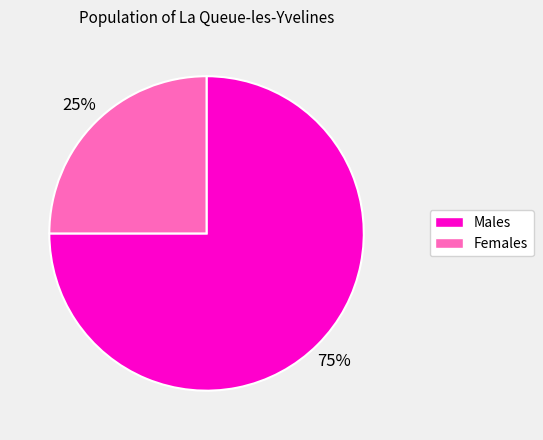

To the nearest percent, what is the average slice percentage?

50%